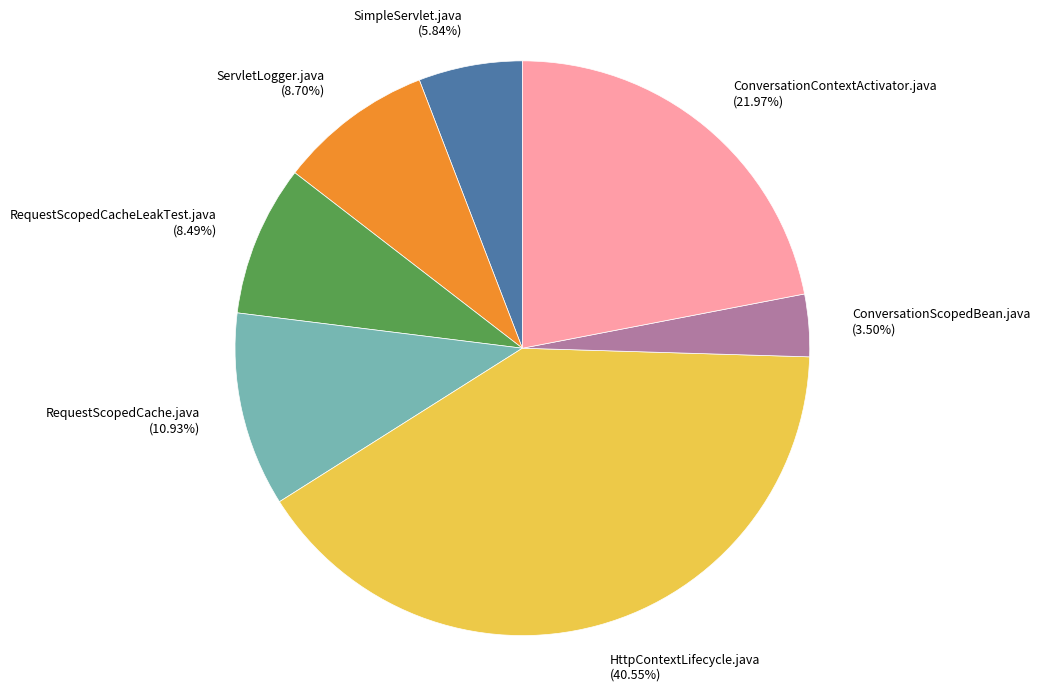

Does any single category account for the majority?

No